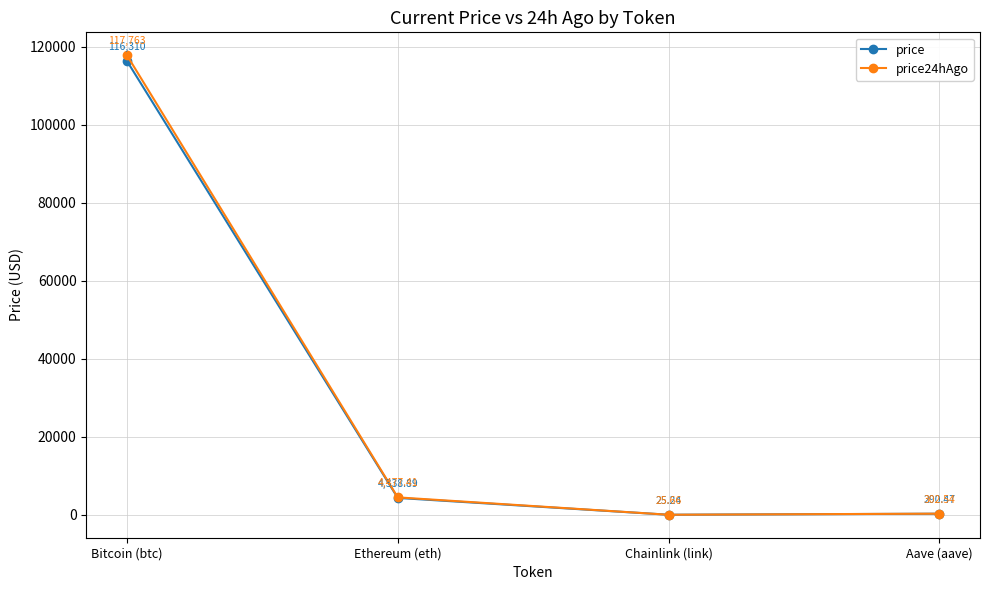

True or false: price and price24hAgo intersect in this chart.

False